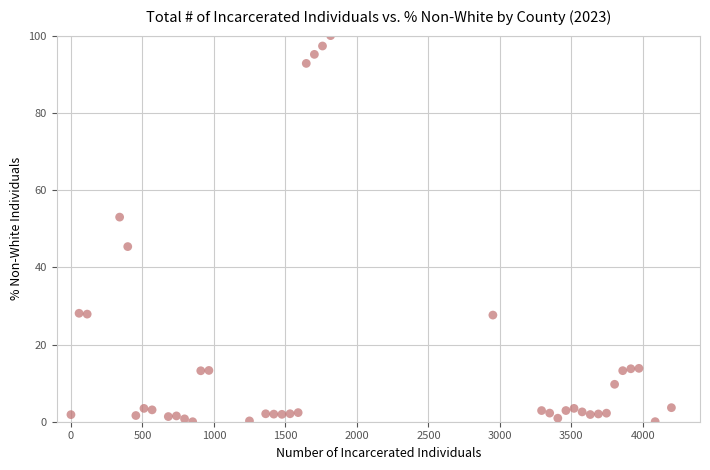

What is the range of X values (max minus min)?

4200.0